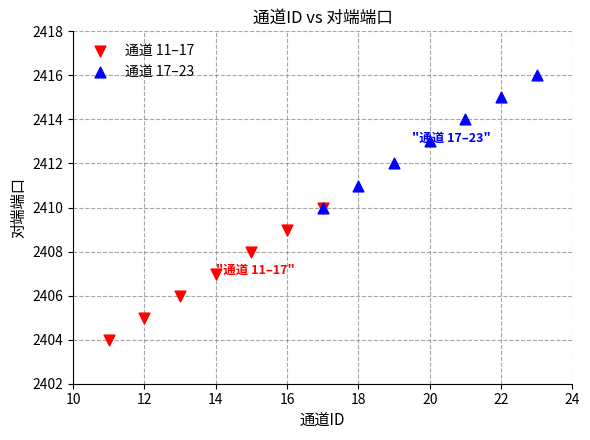

Which series contains the highest Y value?

通道 17–23